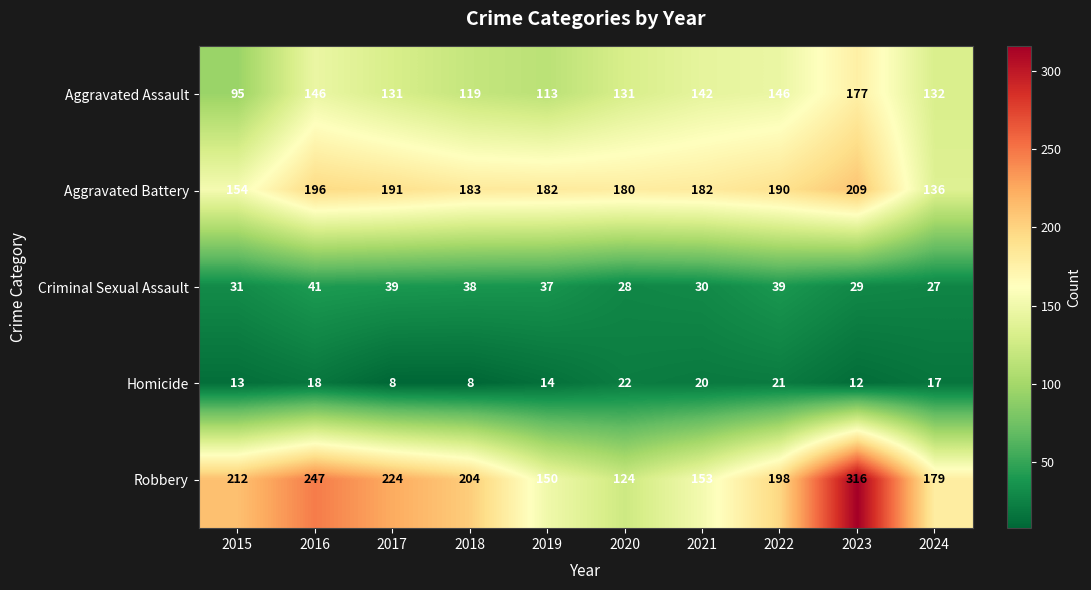

At how many categories does at least one series exceed 222?

3